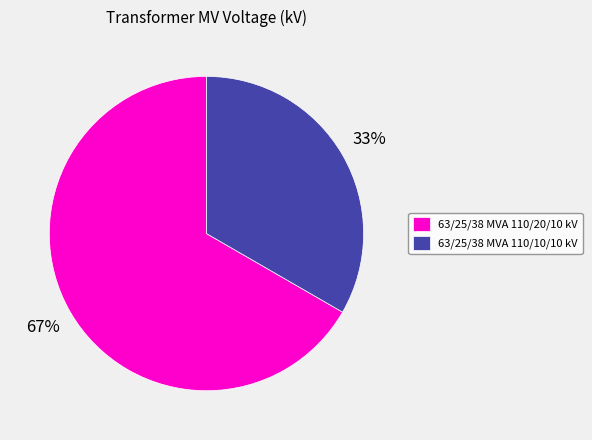

Is it true that 63/25/38 MVA 110/10/10 kV is 33% of the pie?

True